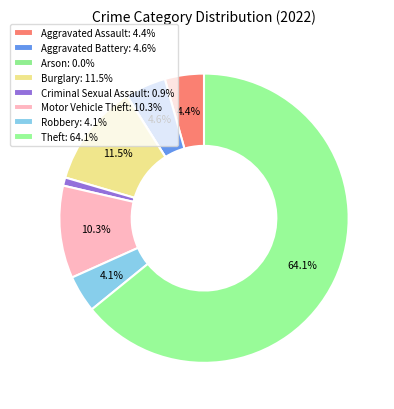

To the nearest percent, what portion does Criminal Sexual Assault represent?

1%